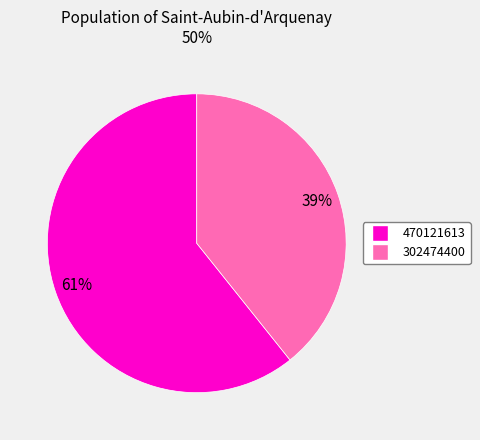

Is there a majority slice in this chart?

Yes